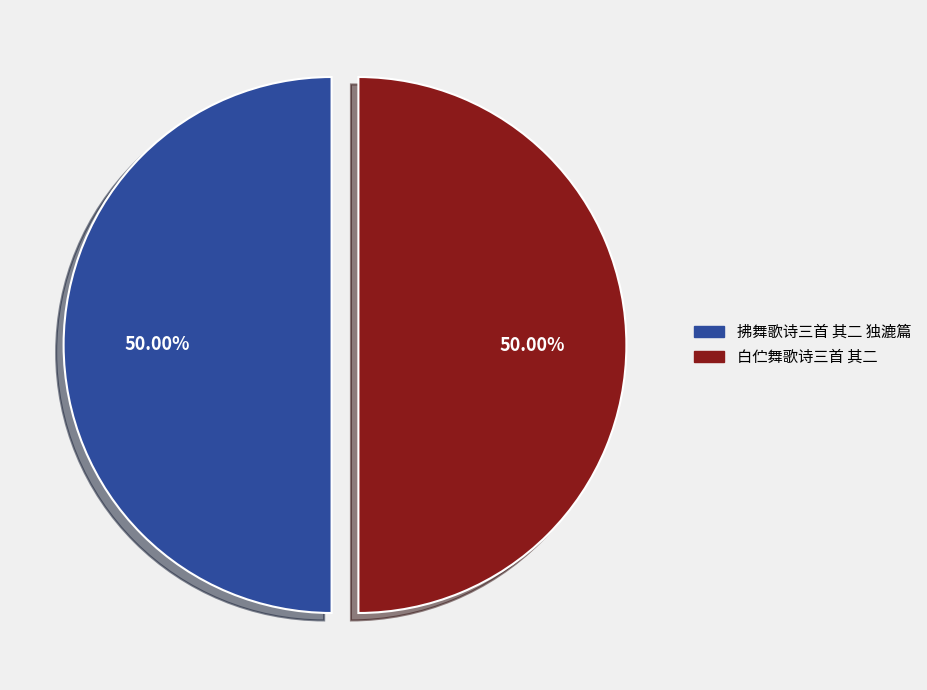

Is it true that 拂舞歌诗三首 其二 独漉篇 is 36% of the pie?

False